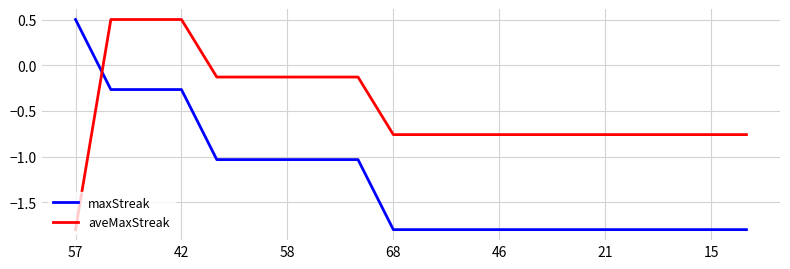

True or false: aveMaxStreak and maxStreak cross at least once.

True